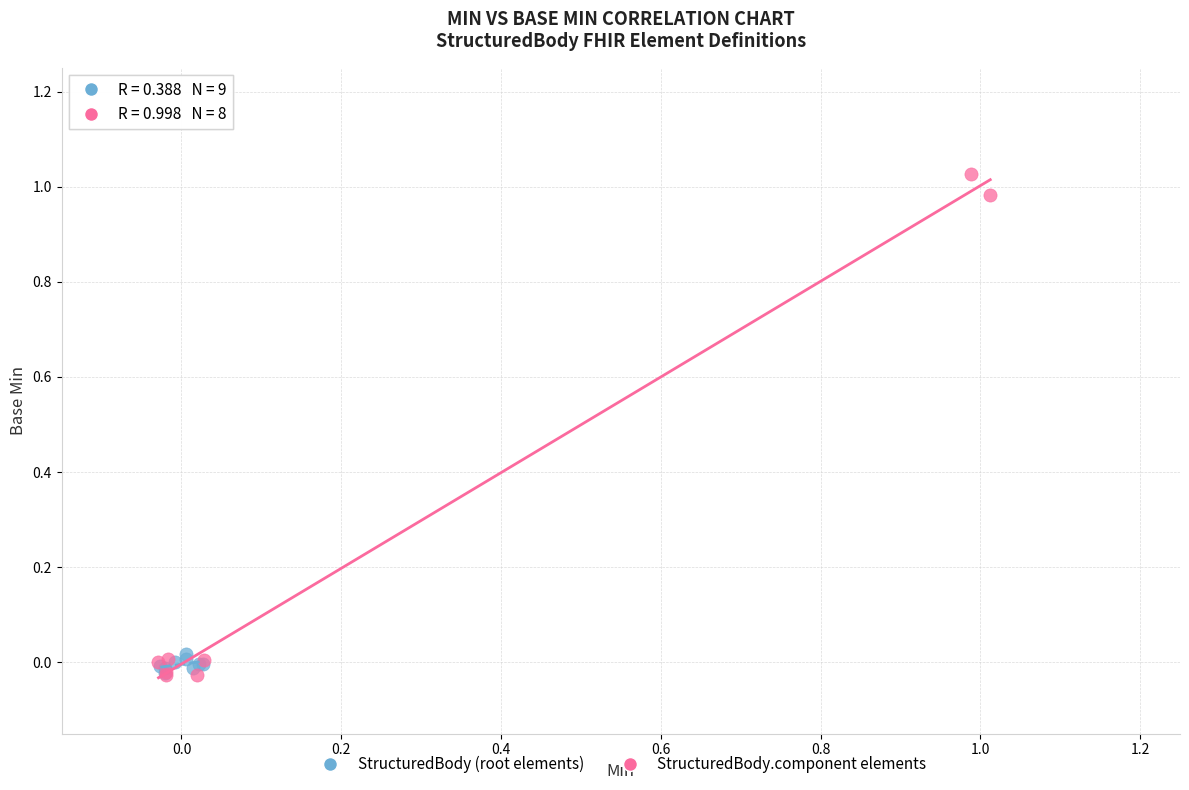

Which series has the widest spread of Y values?

StructuredBody.component elements